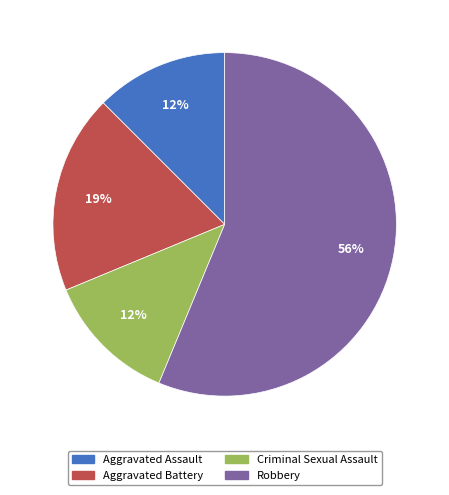

Which slice is the largest?

Robbery